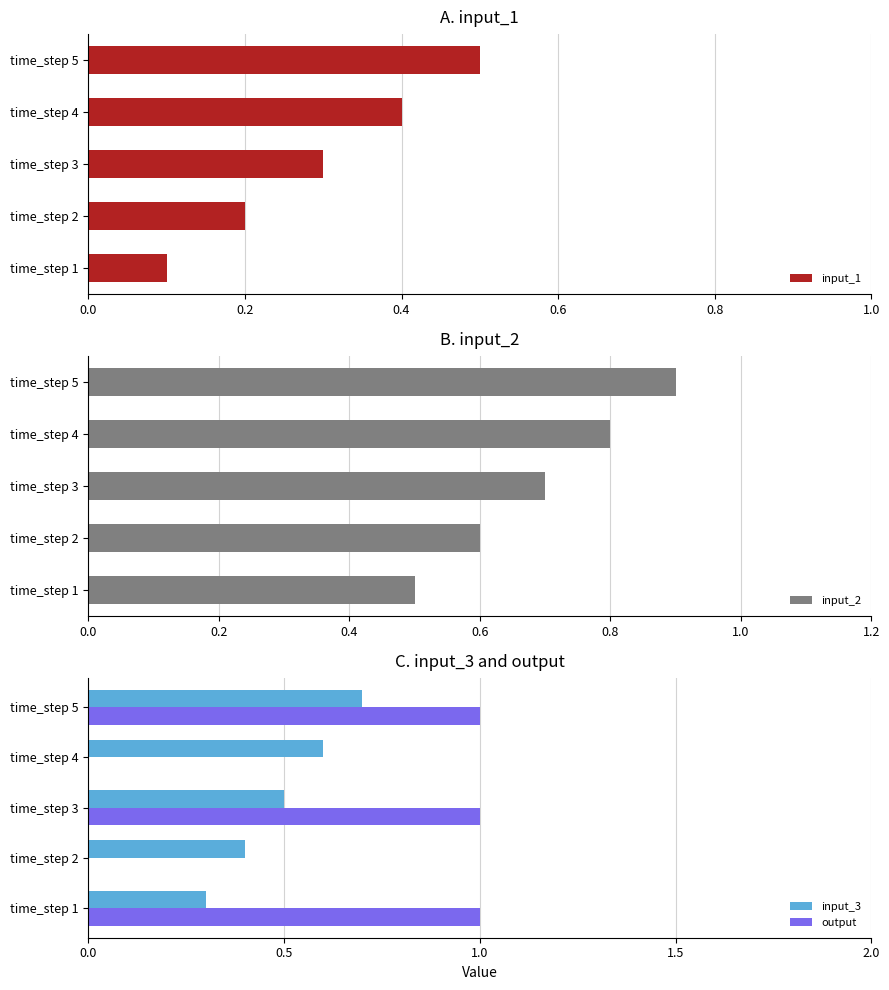

The input_3 series shows 1.0 at time_step 4. True or false?

False